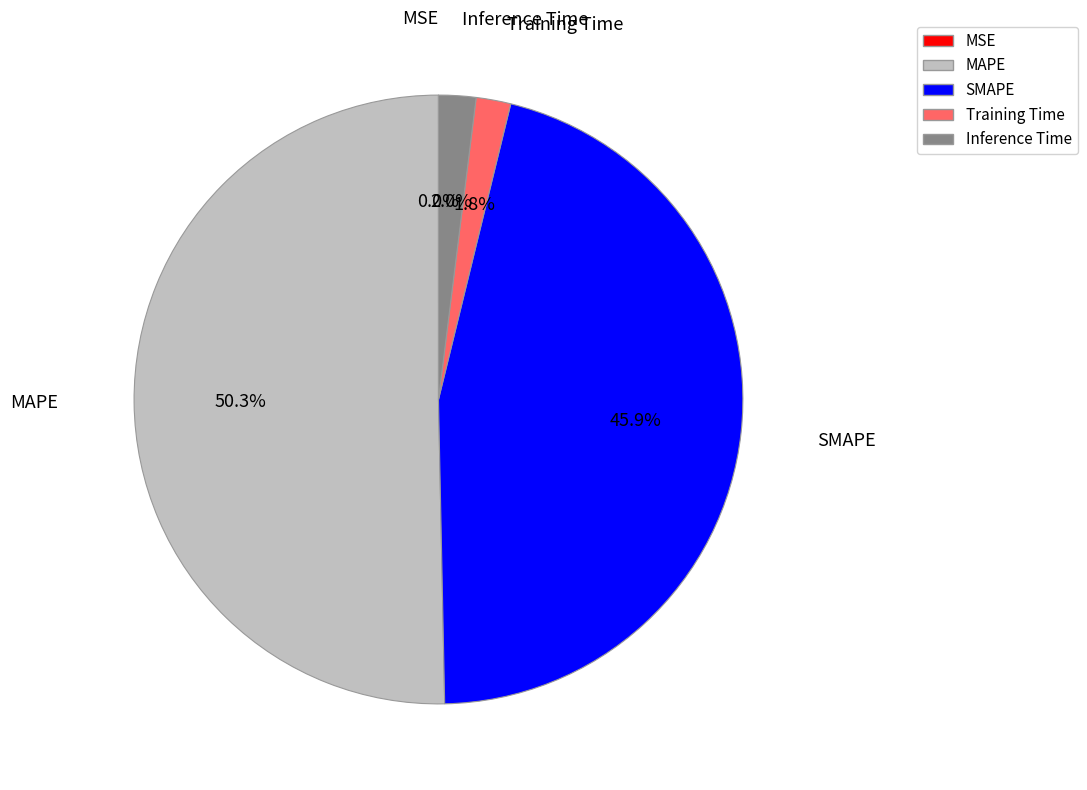

What portion of the pie excludes Inference Time?

98.0%